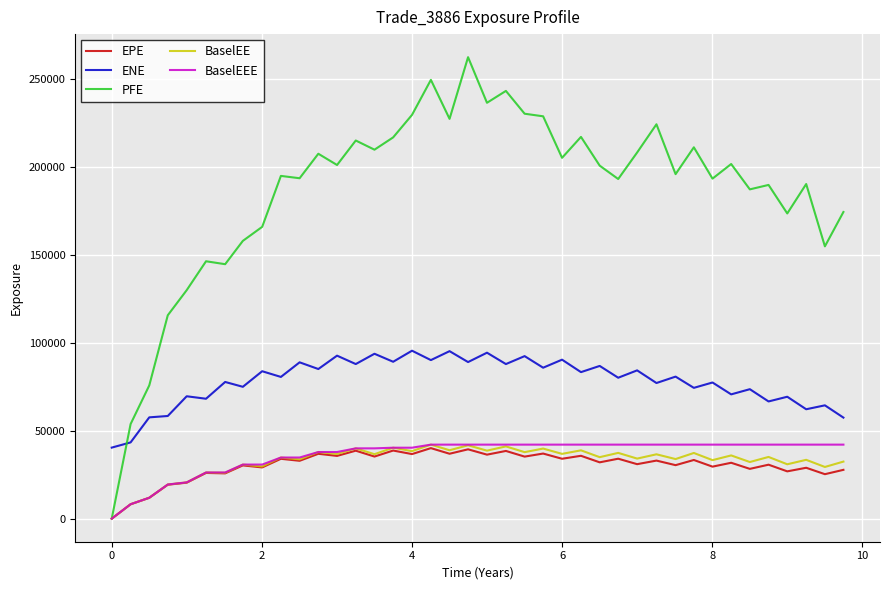

Which series has the widest spread of values?

PFE